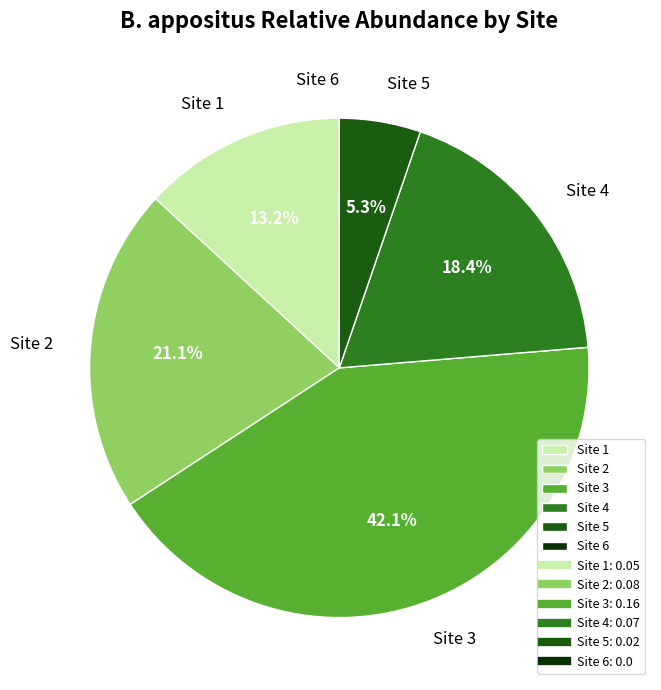

To the nearest percent, what percentage of the pie is Site 2?

21%